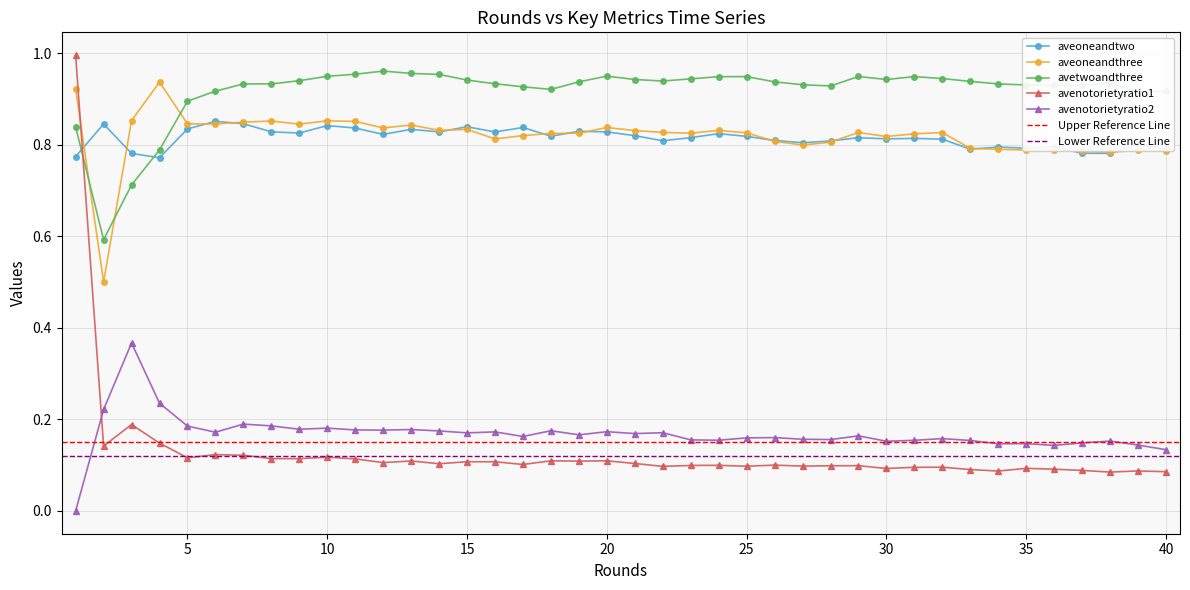

Does the chart have visible grid lines?

Yes